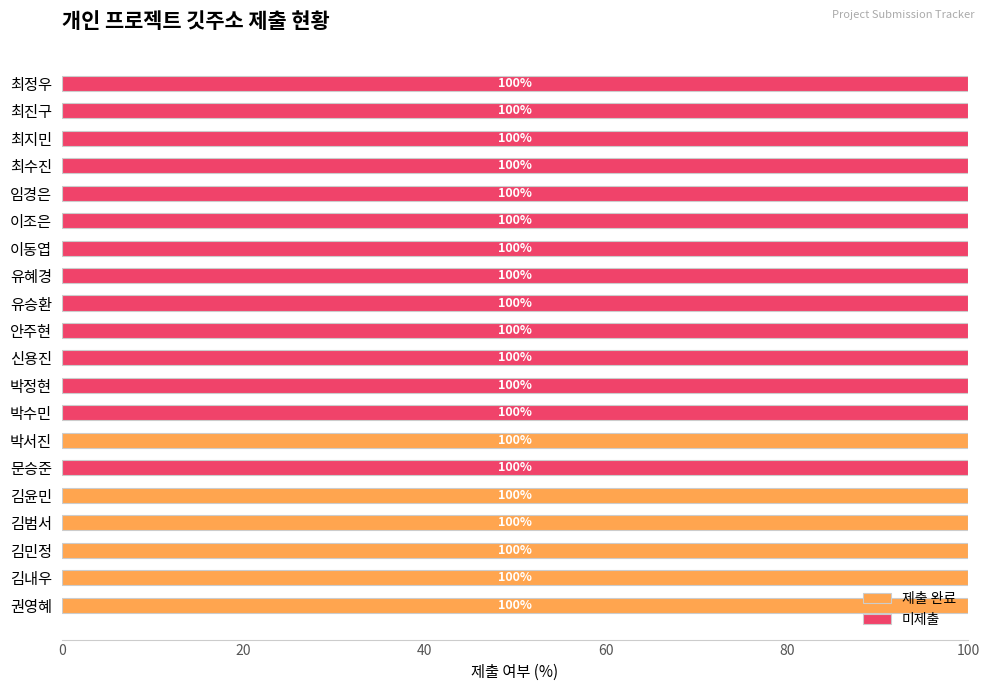

What is the maximum value for 제출 완료?

100